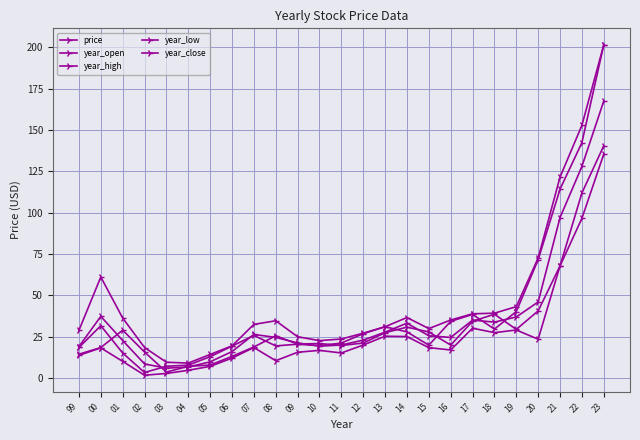

In price, how many points are lower than both neighbors (excluding endpoints)?

4